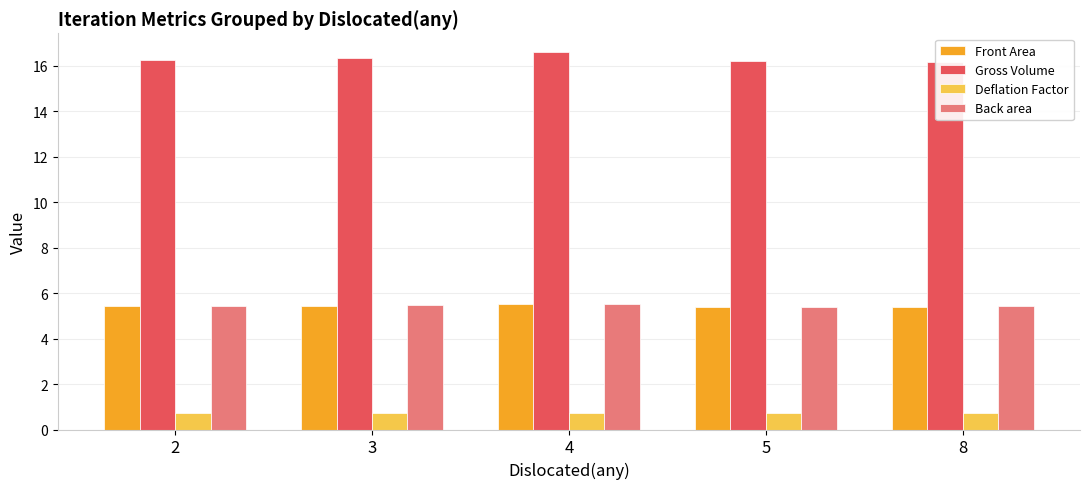

Reading right to left, list all the values displayed in this chart.

Front Area: 8=5.4	5=5.4	4=5.5	3=5.5	2=5.4
Gross Volume: 8=16.2	5=16.2	4=16.6	3=16.4	2=16.3
Deflation Factor: 8=0.7	5=0.7	4=0.7	3=0.7	2=0.7
Back area: 8=5.4	5=5.4	4=5.5	3=5.5	2=5.4